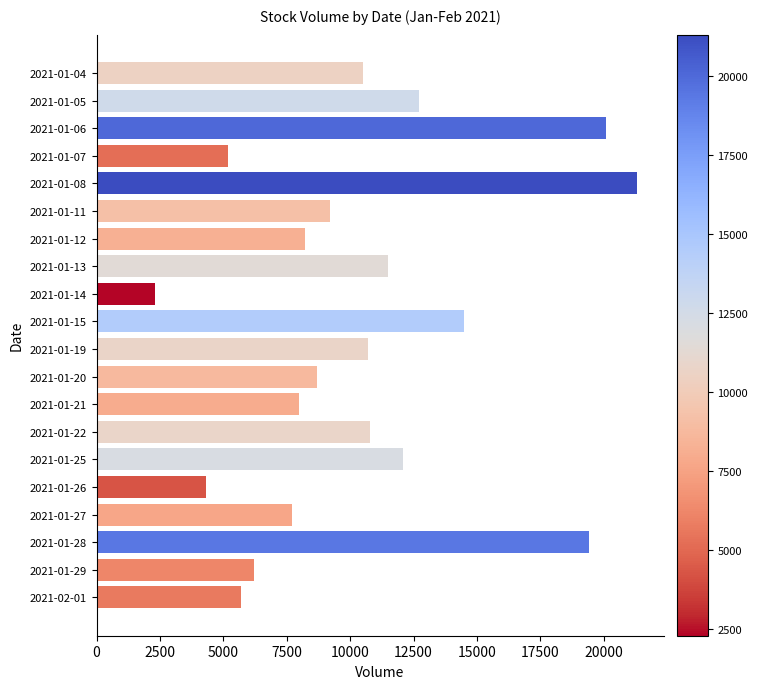

The value at 2021-01-28 is 19400. True or false?

True